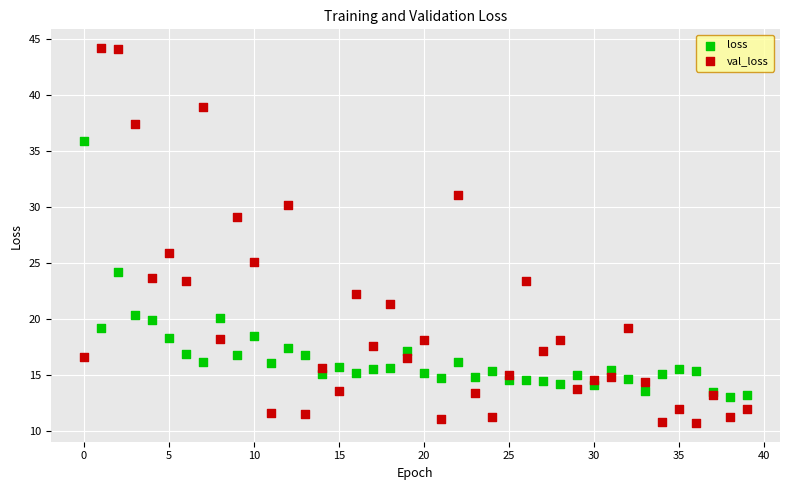

Across all series, what Y value is closest to 27?

25.9